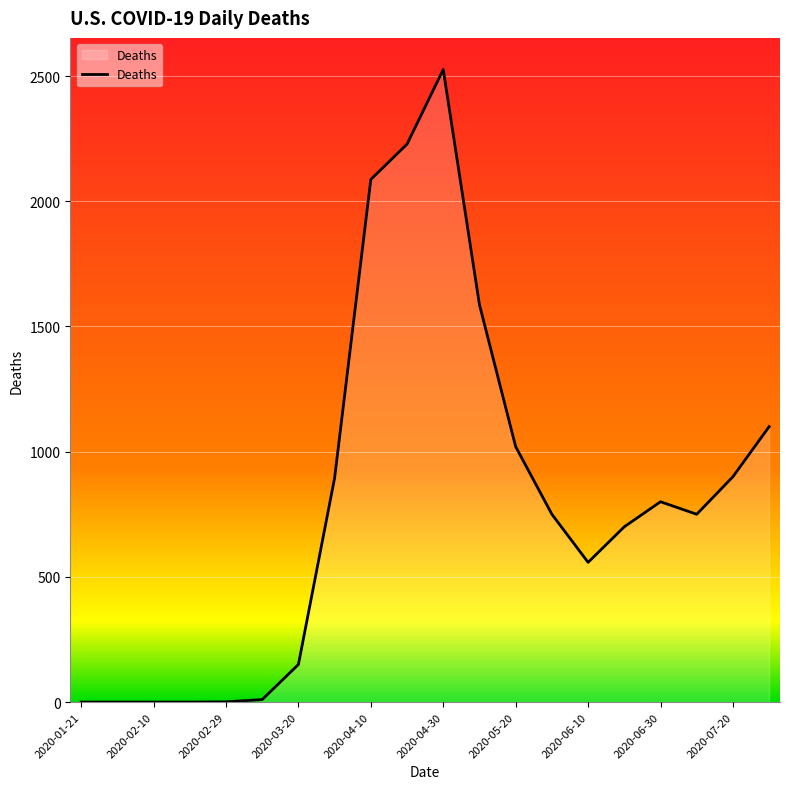

What is the difference between the maximum and minimum values?

2526